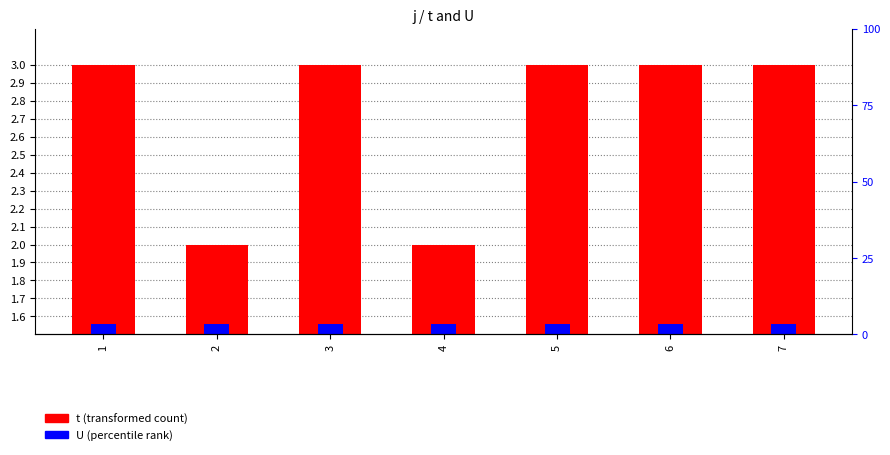

Rank the series by their average value, from lowest to highest.

U, t